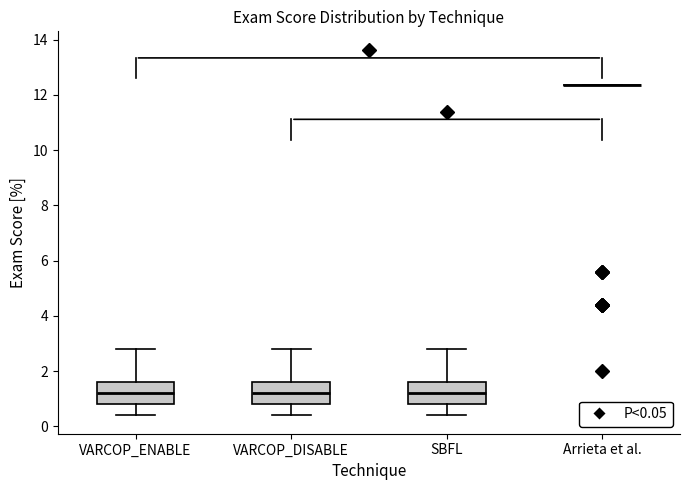

Reading left to right, read every box against the y-axis: the position of its median line, the range the box covers, and the ends of its whiskers. The values are not printed on the chart, so give them approximately, as read against the axis.

VARCOP_ENABLE: median 1.2, box 0.8 to 1.6, whiskers 0.4 to 2.8
VARCOP_DISABLE: median 1.2, box 0.8 to 1.6, whiskers 0.4 to 2.8
SBFL: median 1.2, box 0.8 to 1.6, whiskers 0.4 to 2.8
Arrieta et al.: box collapsed to a line at 12.4, whiskers 12.4 to 12.4